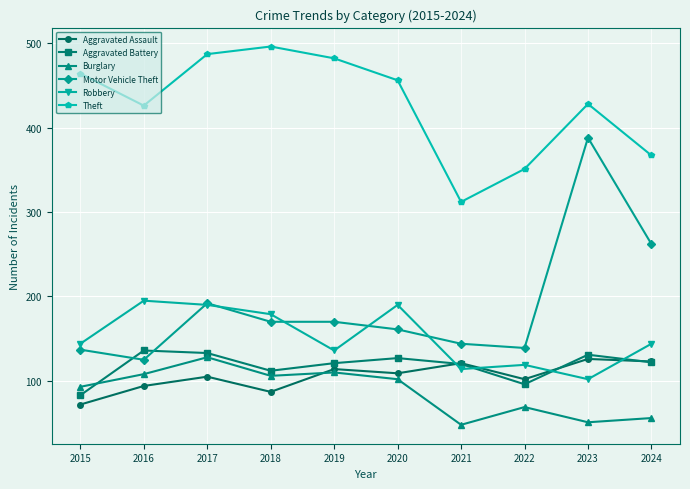

True or false: Robbery and Burglary cross at least once.

False